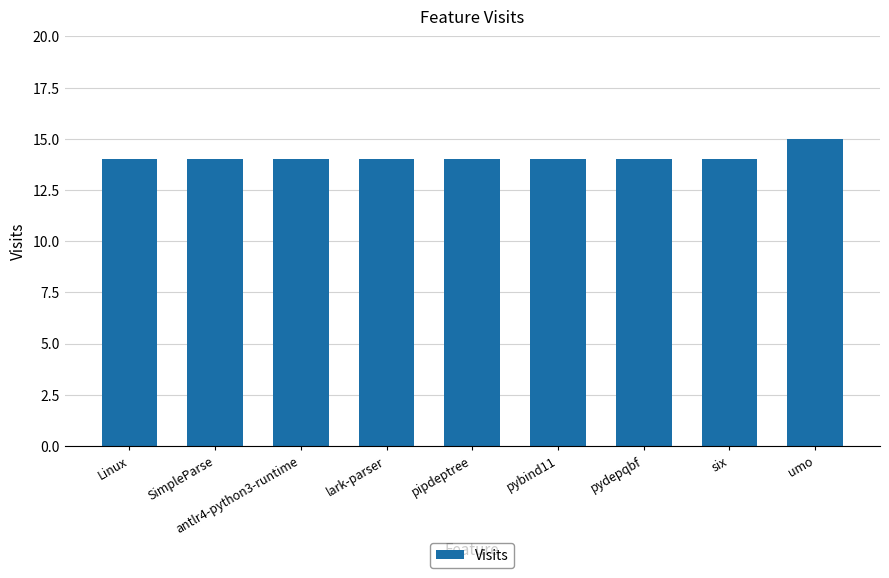

Reading right to left, list all the values displayed in this chart.

15	14	14	14	14	14	14	14	14